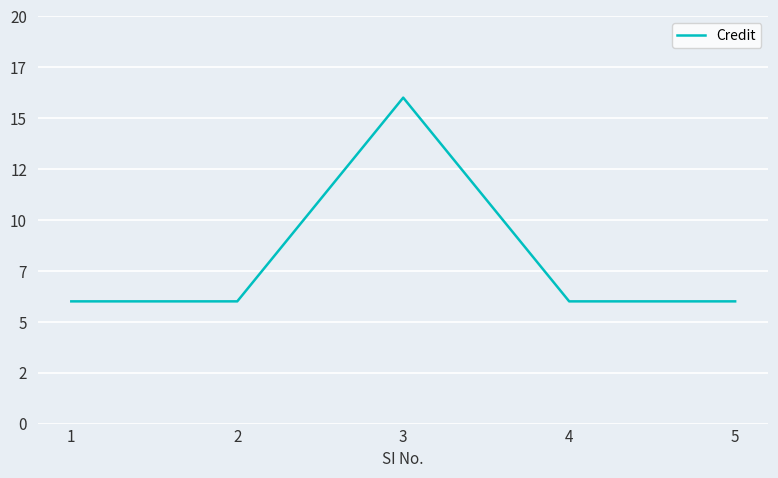

Reading left to right, list all the values displayed in this chart.

1=6	2=6	3=16	4=6	5=6